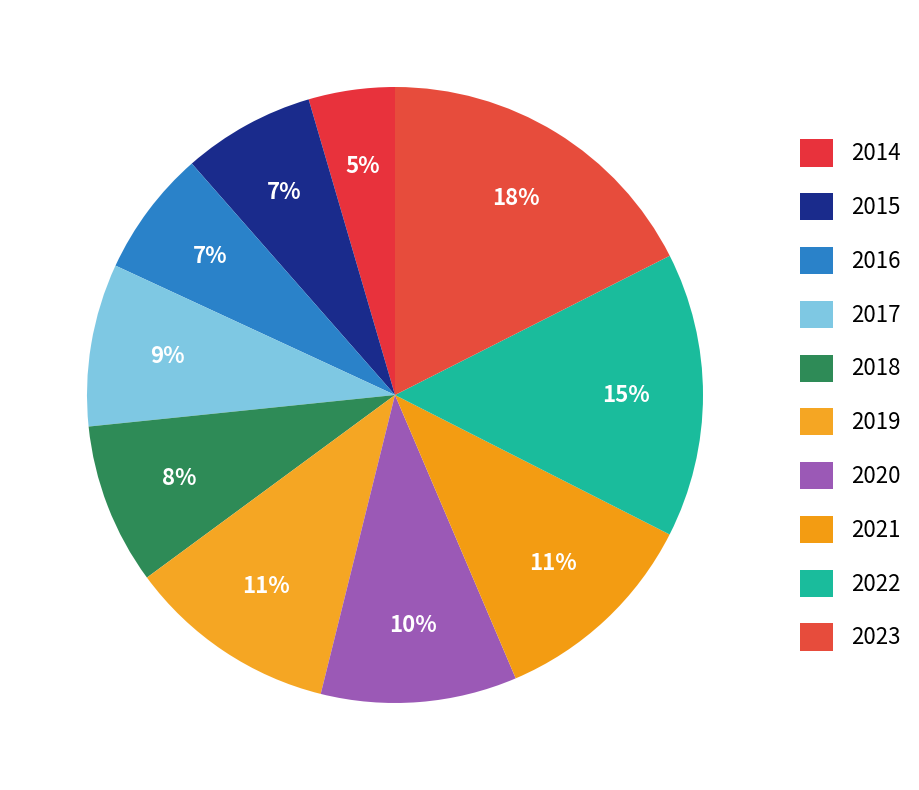

How many slices are in this pie chart?

10